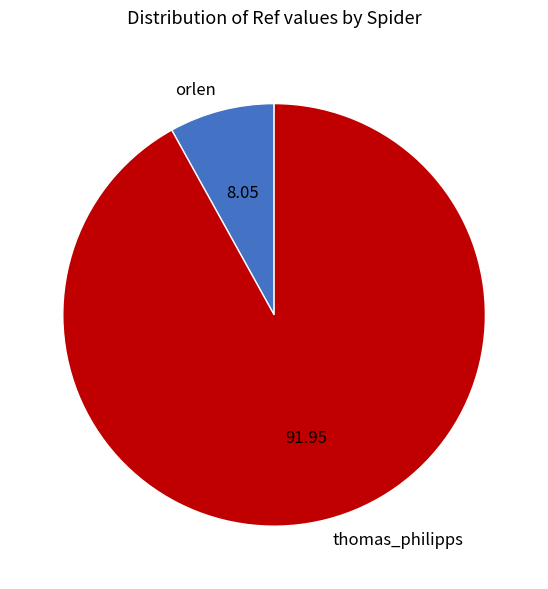

How many segments does this pie chart have?

2